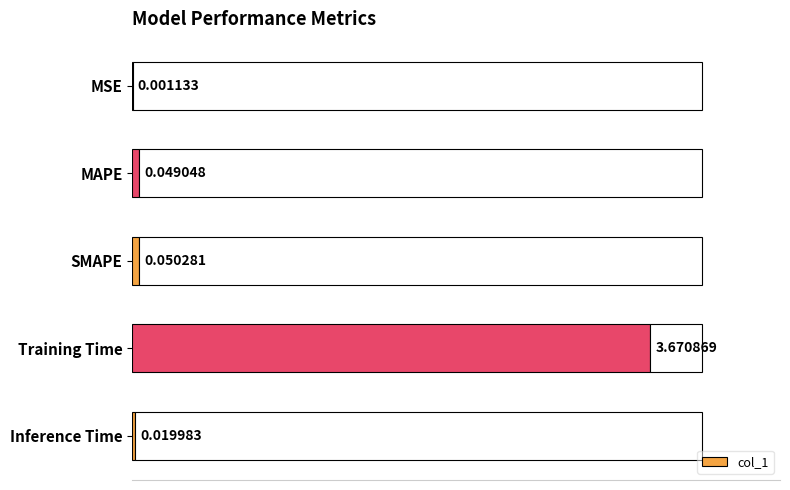

At which category does the chart reach its peak across all series?

Training Time